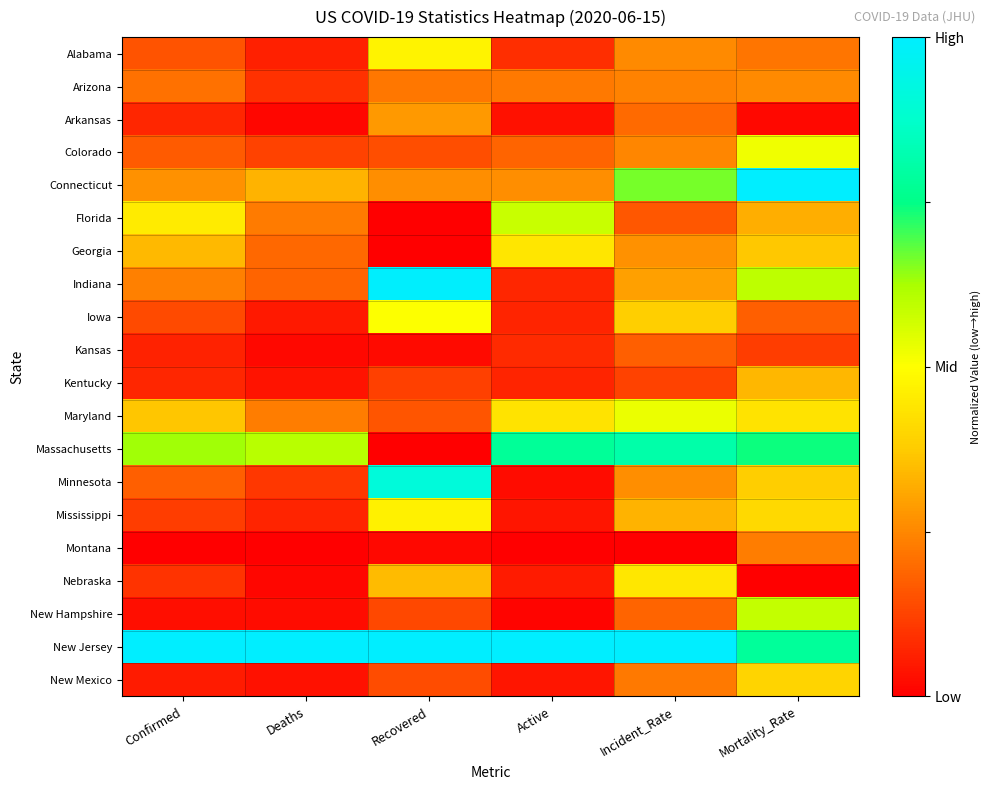

At which category does the chart reach its minimum across all series?

Recovered